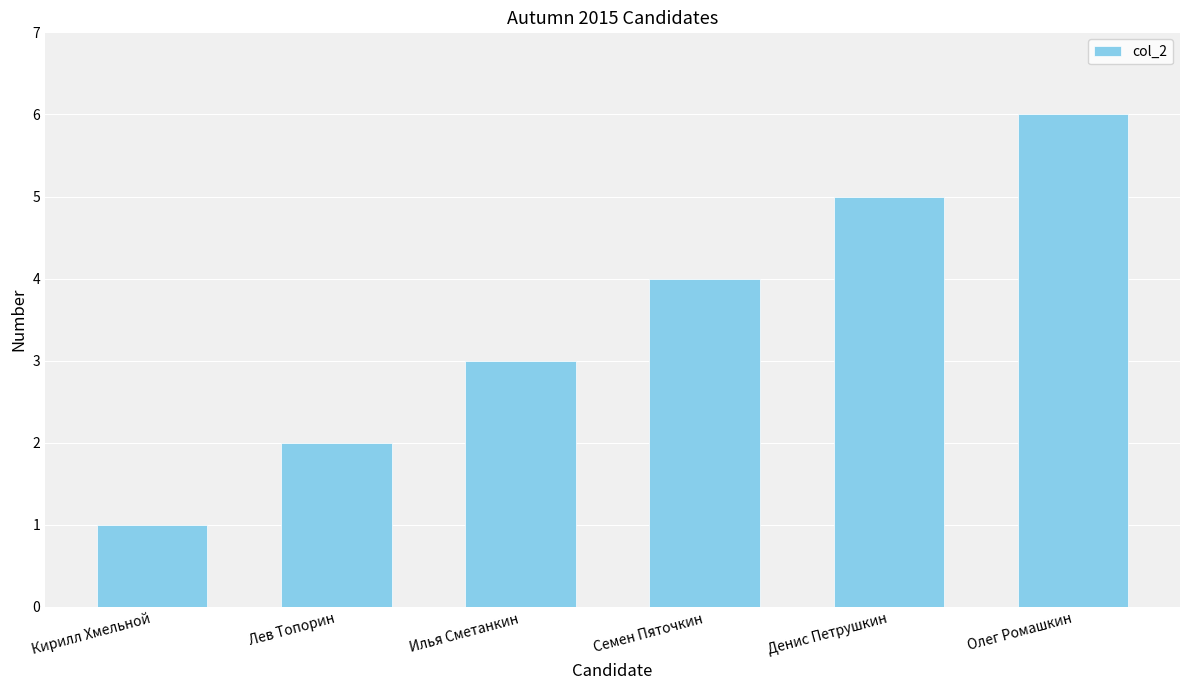

What is the greatest value displayed?

6